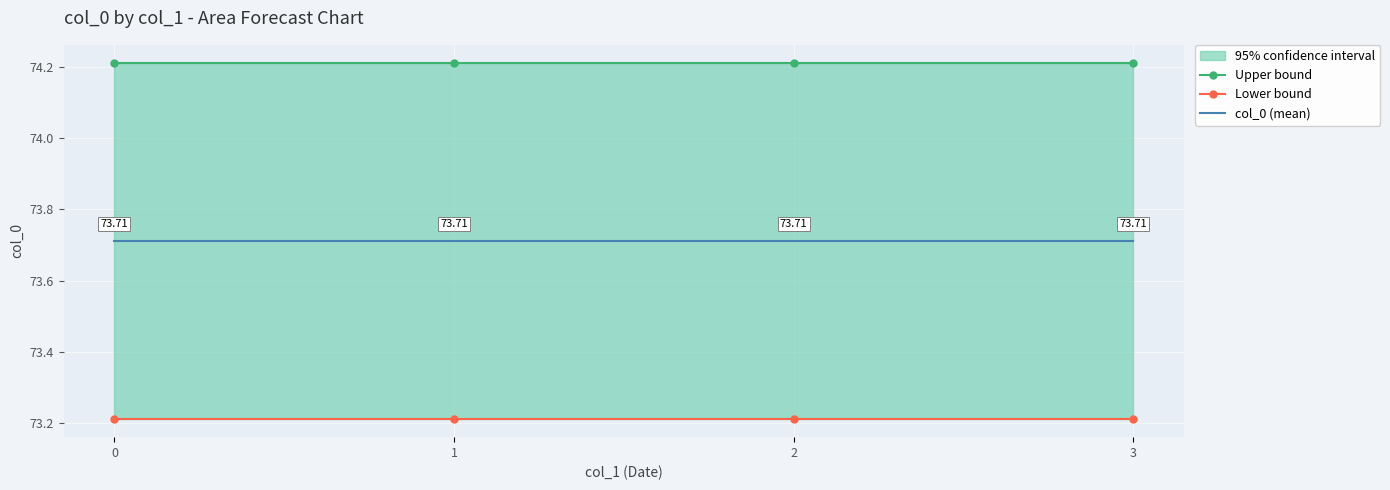

What is the value of the Lower bound point at the 3rd from the left?

73.2